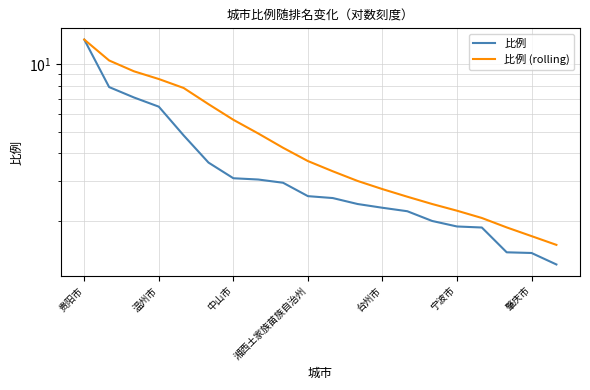

At which category is the sum across all series the highest?

贵阳市